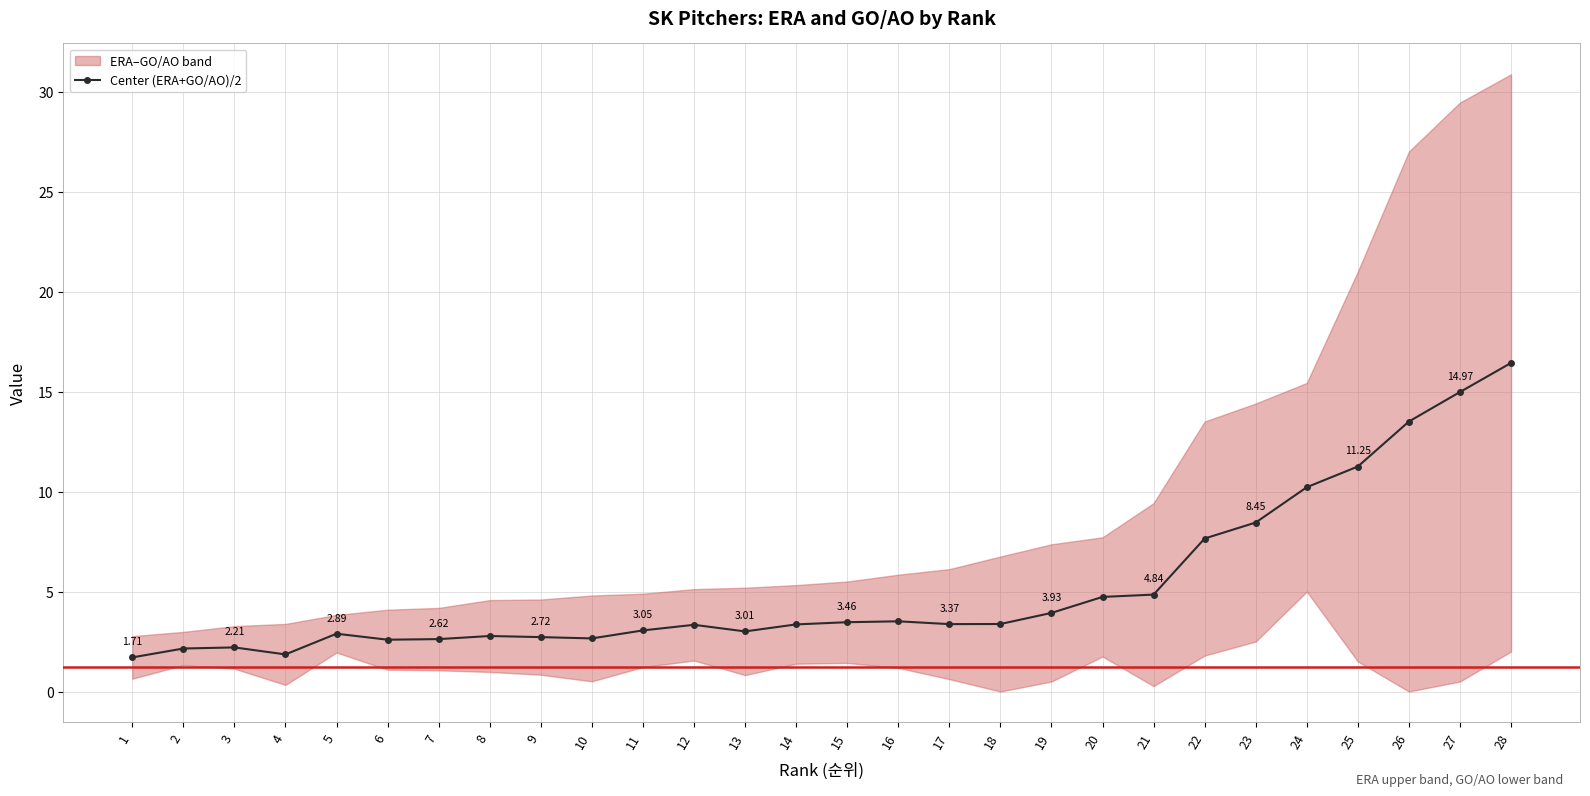

What is the change in value from 14 to 20?

+1.4